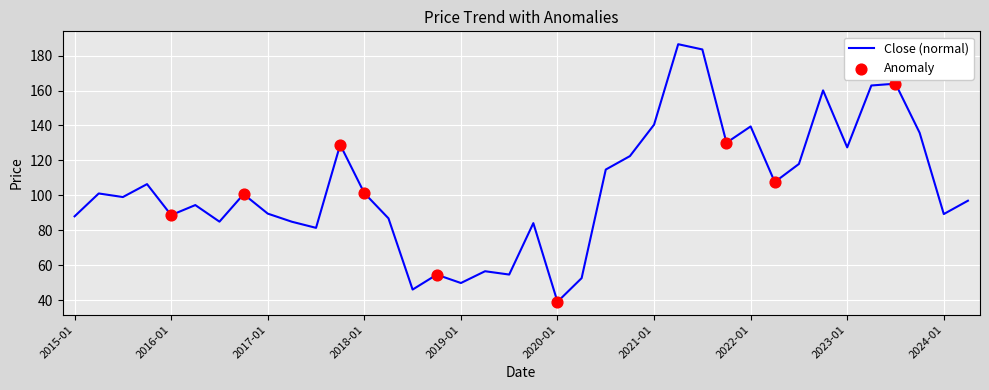

What is the maximum value shown in the chart?

186.6